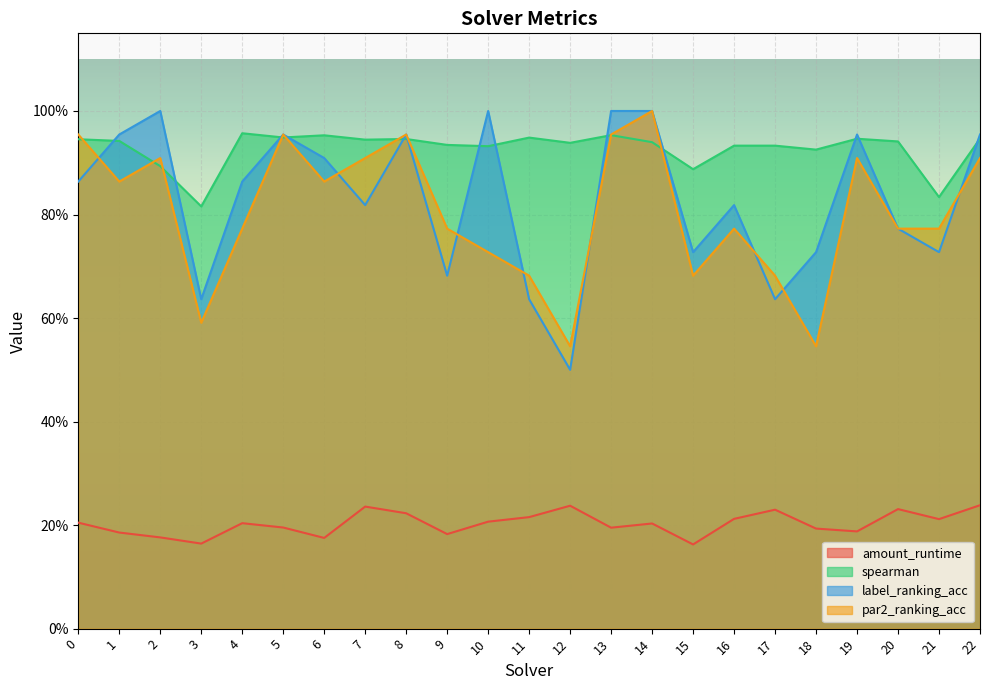

How many intersections are there between label_ranking_acc and spearman?

13